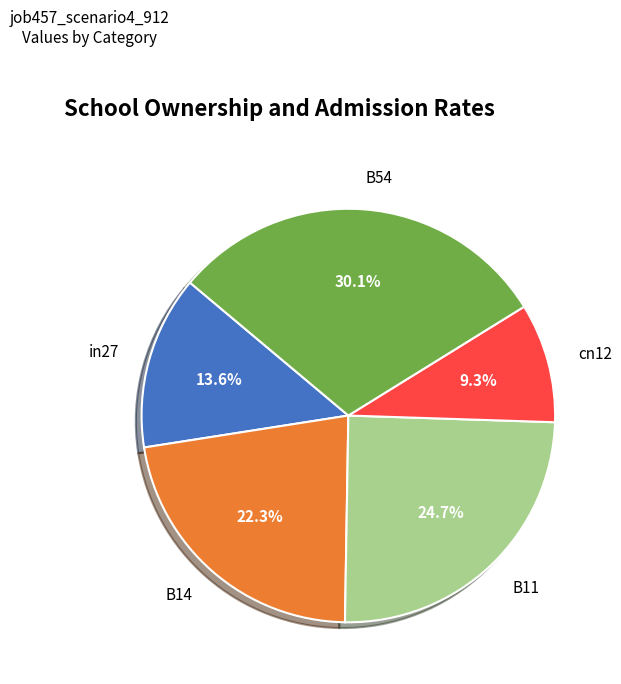

Is it true that B14 is 8% of the pie?

False